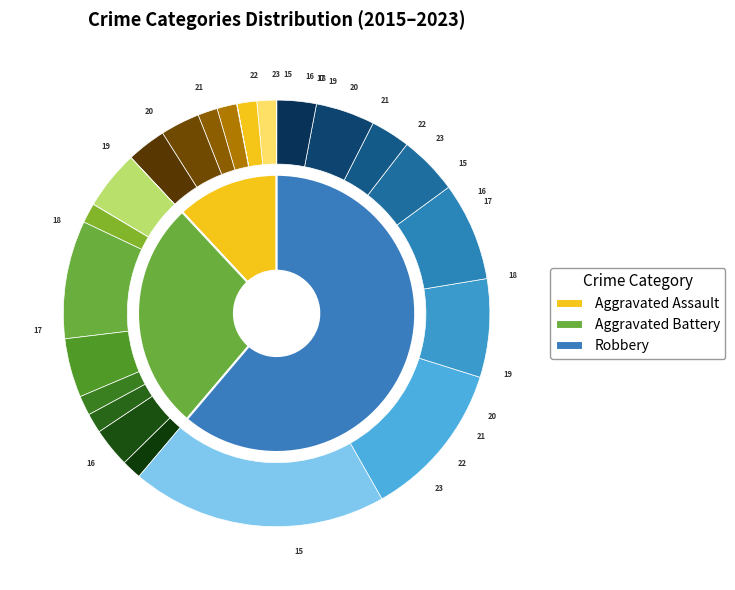

Rank the series by their maximum value, from highest to lowest.

Robbery, Aggravated Battery, Aggravated Assault